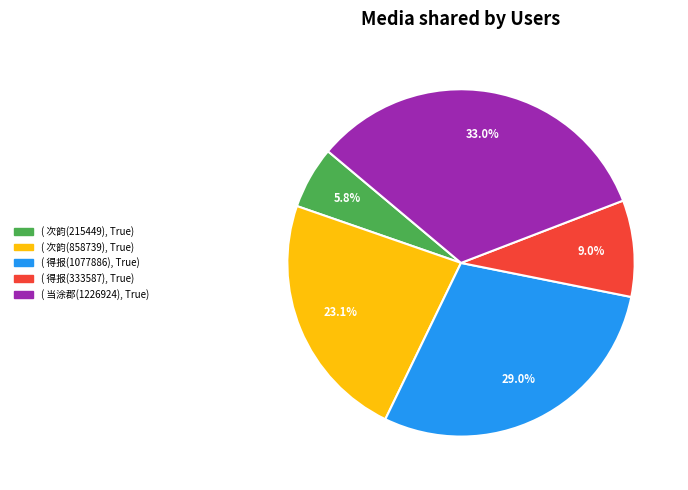

Does any single category account for the majority?

No